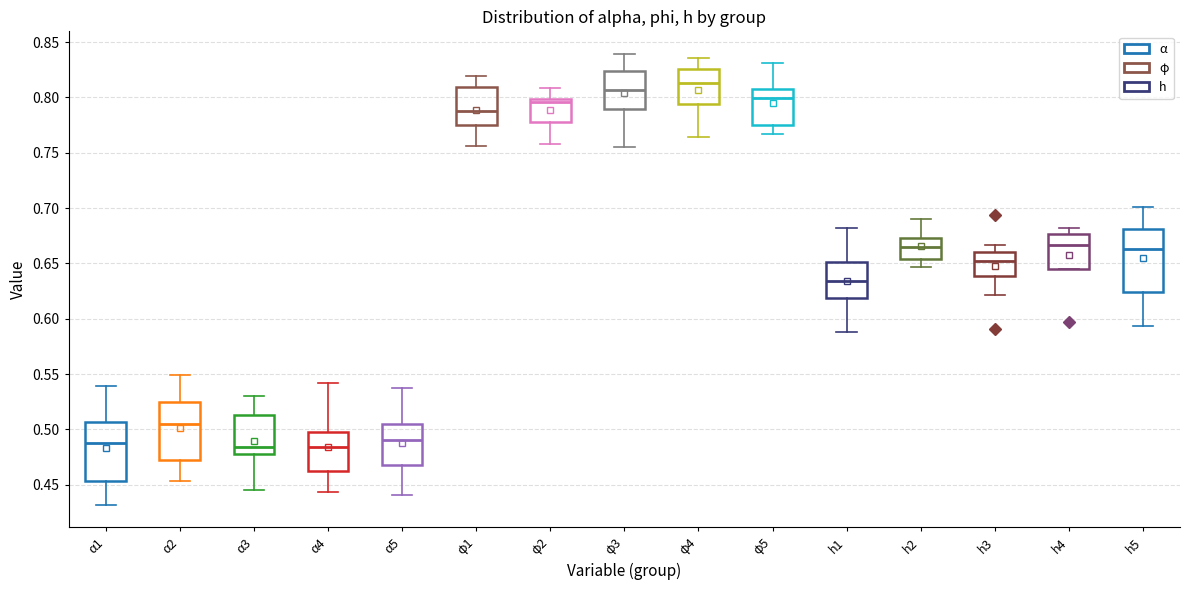

Reading left to right, read every box against the y-axis: the position of its median line, the range the box covers, and the ends of its whiskers. The values are not printed on the chart, so give them approximately, as read against the axis.

α1: median 0.490, box 0.455 to 0.505, whiskers 0.430 to 0.540
α2: median 0.505, box 0.475 to 0.525, whiskers 0.455 to 0.550
α3: median 0.485, box 0.480 to 0.515, whiskers 0.445 to 0.530
α4: median 0.485, box 0.460 to 0.495, whiskers 0.445 to 0.540
α5: median 0.490, box 0.470 to 0.505, whiskers 0.440 to 0.540
φ1: median 0.790, box 0.775 to 0.810, whiskers 0.755 to 0.820
φ2: median 0.795, box 0.780 to 0.800, whiskers 0.760 to 0.810
φ3: median 0.805, box 0.790 to 0.825, whiskers 0.755 to 0.840
φ4: median 0.815, box 0.795 to 0.825, whiskers 0.765 to 0.835
φ5: median 0.800, box 0.775 to 0.805, whiskers 0.765 to 0.830
h1: median 0.635, box 0.620 to 0.650, whiskers 0.590 to 0.680
h2: median 0.665, box 0.655 to 0.675, whiskers 0.645 to 0.690
h3: median 0.650, box 0.640 to 0.660, whiskers 0.620 to 0.665
h4: median 0.665, box 0.645 to 0.675, whiskers 0.645 to 0.680
h5: median 0.665, box 0.625 to 0.680, whiskers 0.595 to 0.700